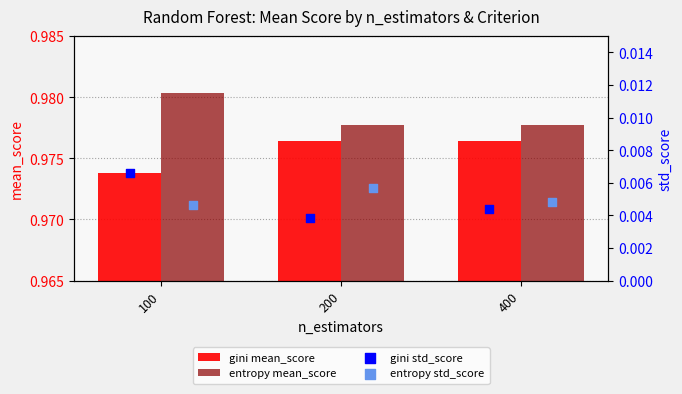

Which series has the largest total across all categories?

entropy mean_score